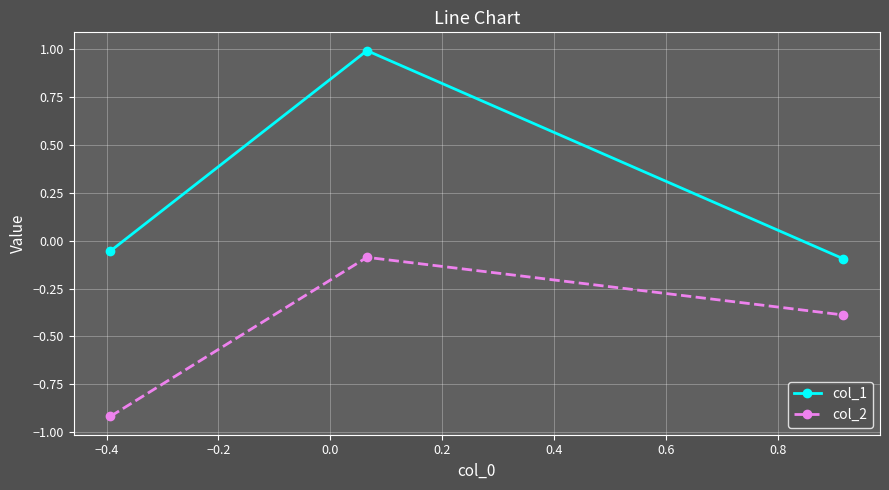

What is the value of the col_2 point at the 1st from the left?

-0.9